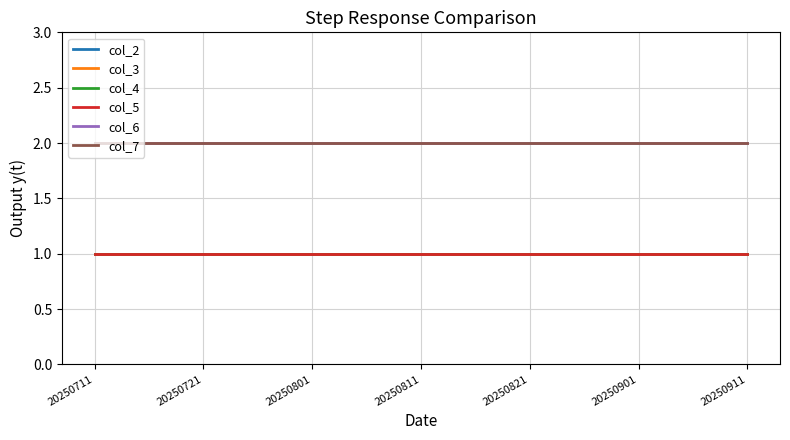

At which label is col_6 closest to 2?

20250711